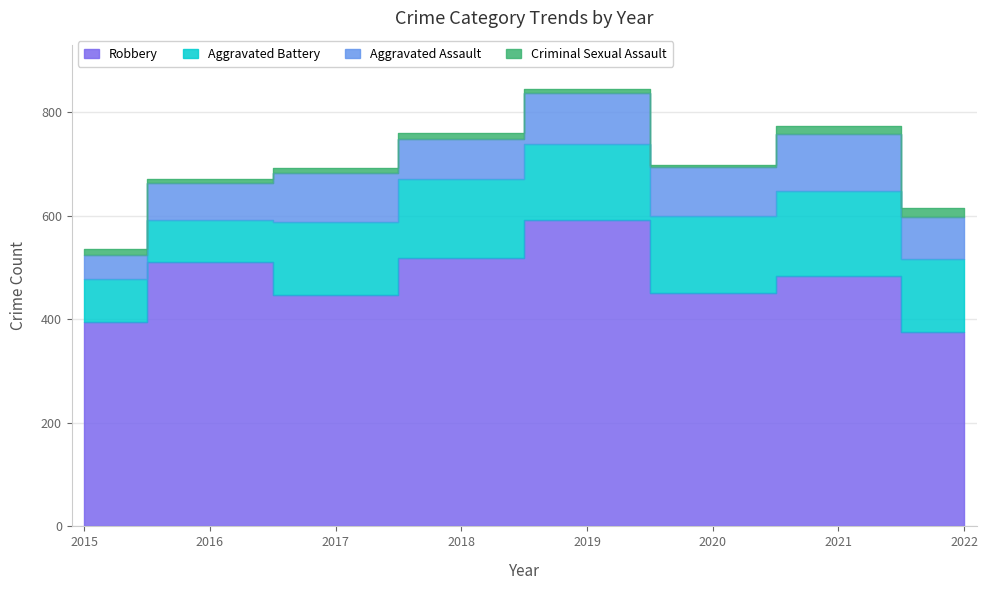

Rank the series at 2018 from lowest to highest value.

Criminal Sexual Assault, Aggravated Assault, Aggravated Battery, Robbery